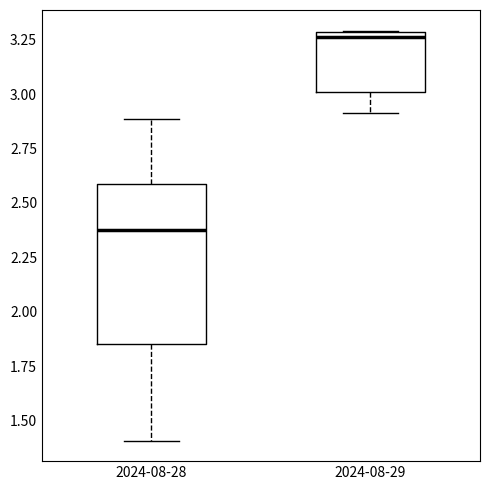

Comparing the boxes themselves (not the whiskers), which one is the tallest?

2024-08-28